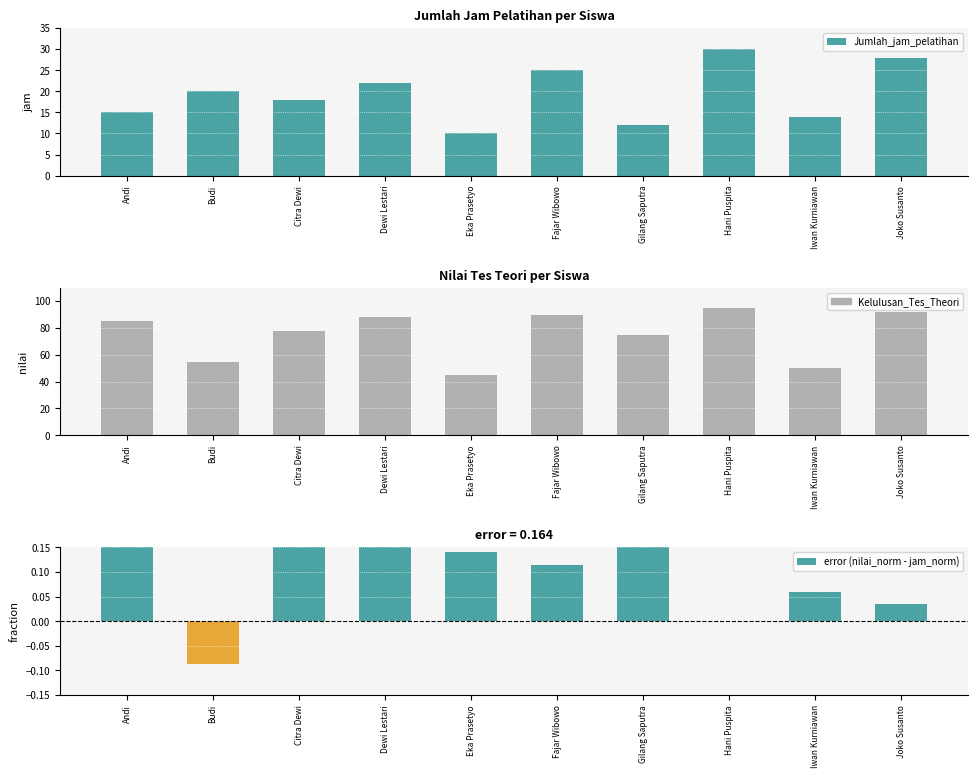

How many series are shown in this chart?

3